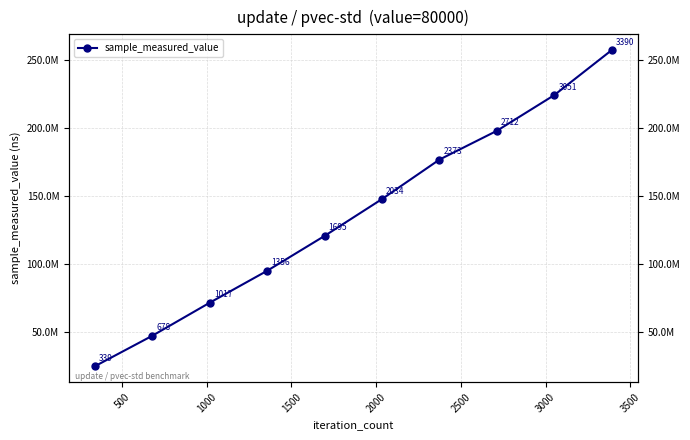

What is the maximum value shown in the chart?

256898349